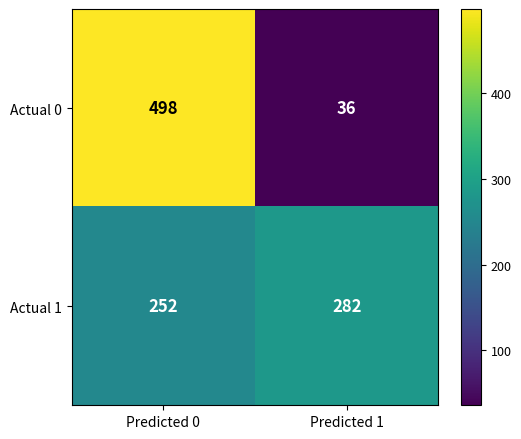

Count the number of data series in this chart.

2